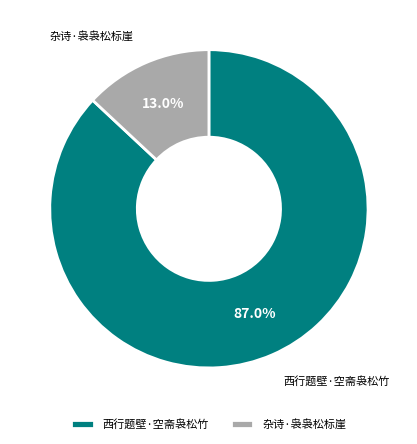

Between 西行题壁·空斋袅松竹 and 杂诗·袅袅松标崖, which is larger?

西行题壁·空斋袅松竹